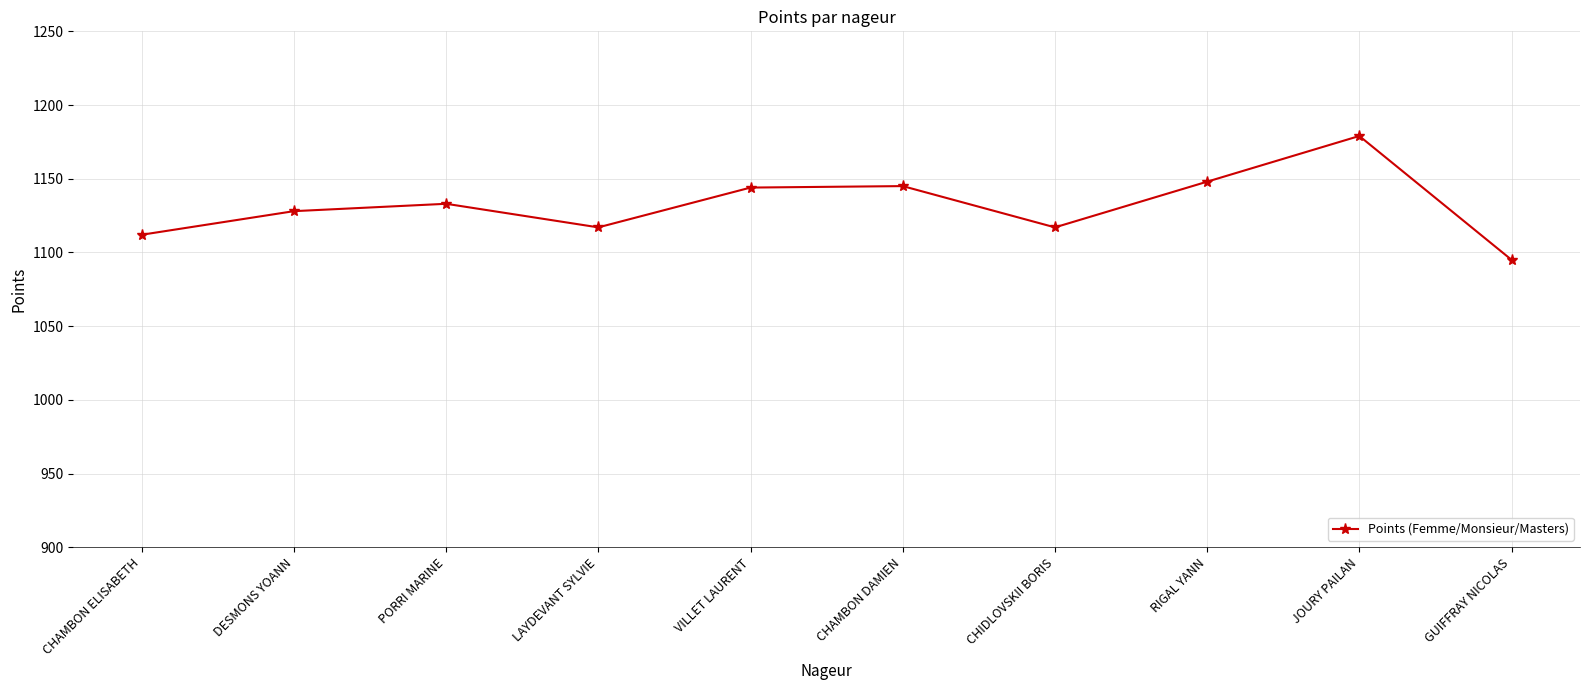

What is the label of the 1st point from the left?

CHAMBON ELISABETH